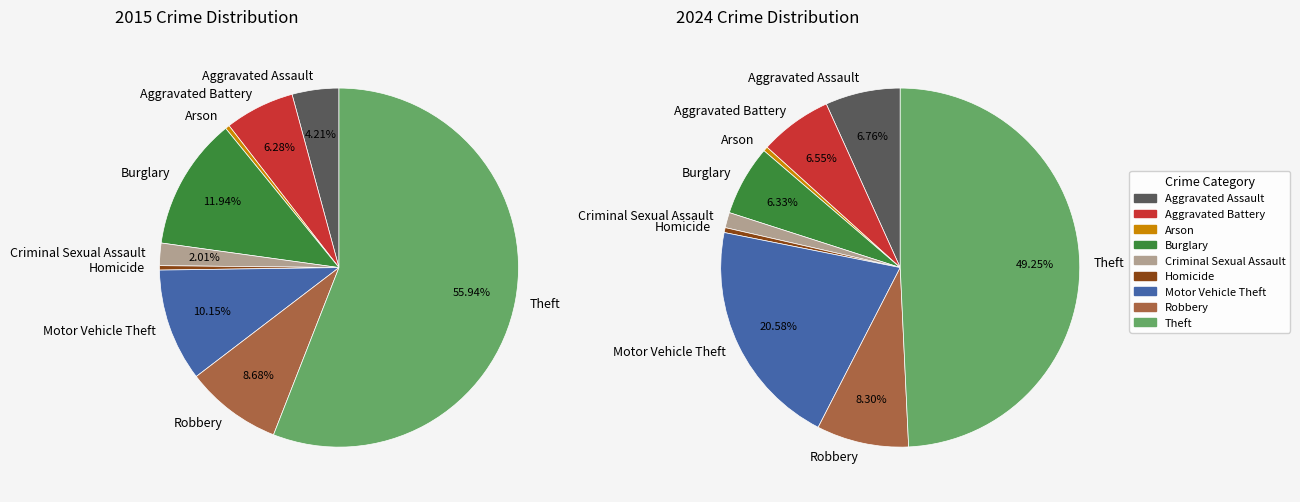

Do Theft and Arson together represent more than half of the pie?

No